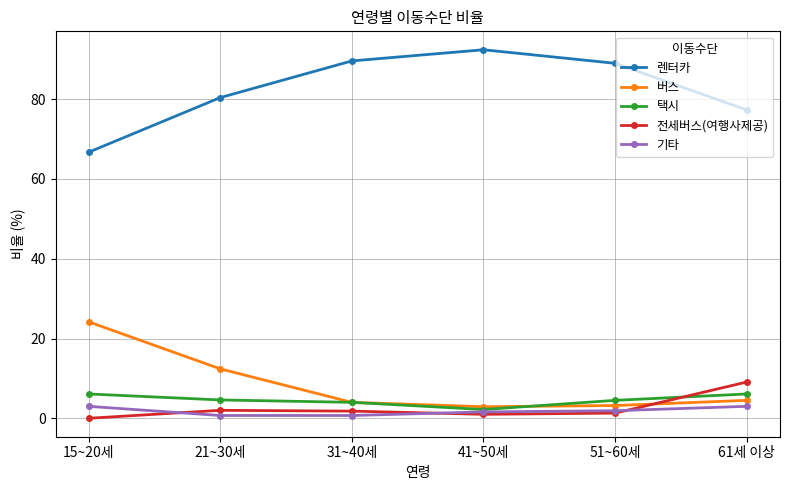

Is it true that 버스 equals 2.9 at 41~50세?

True